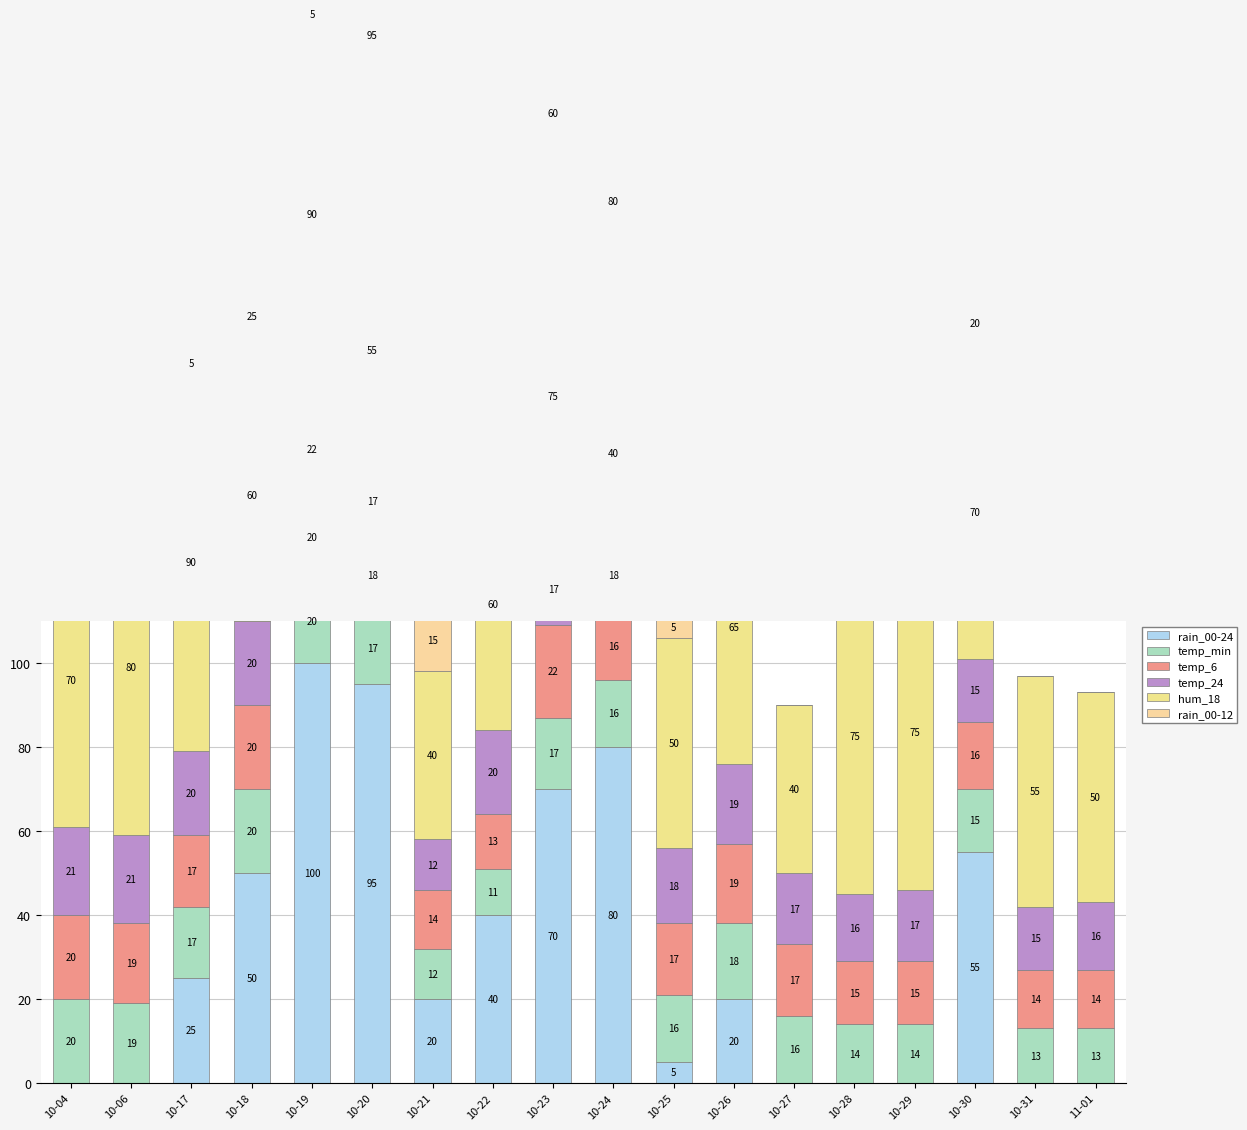

Which series has the largest total across all categories?

hum_18